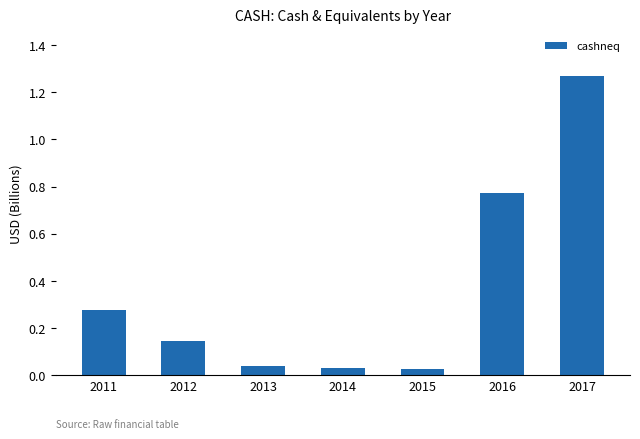

What is the difference between the maximum and second lowest values?

1.2